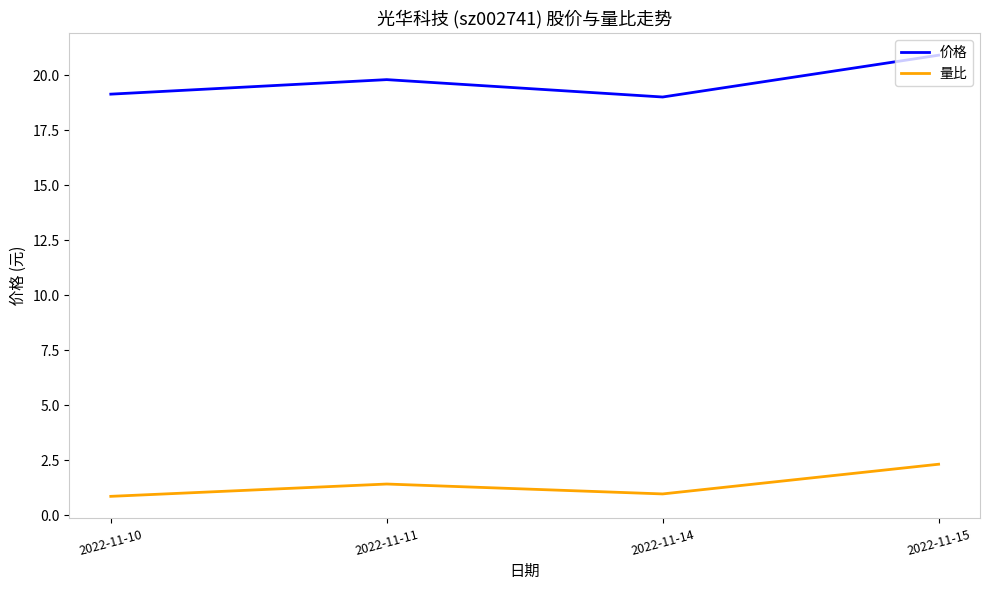

True or false: 价格 has a value of 33.2 at 2022-11-15.

False